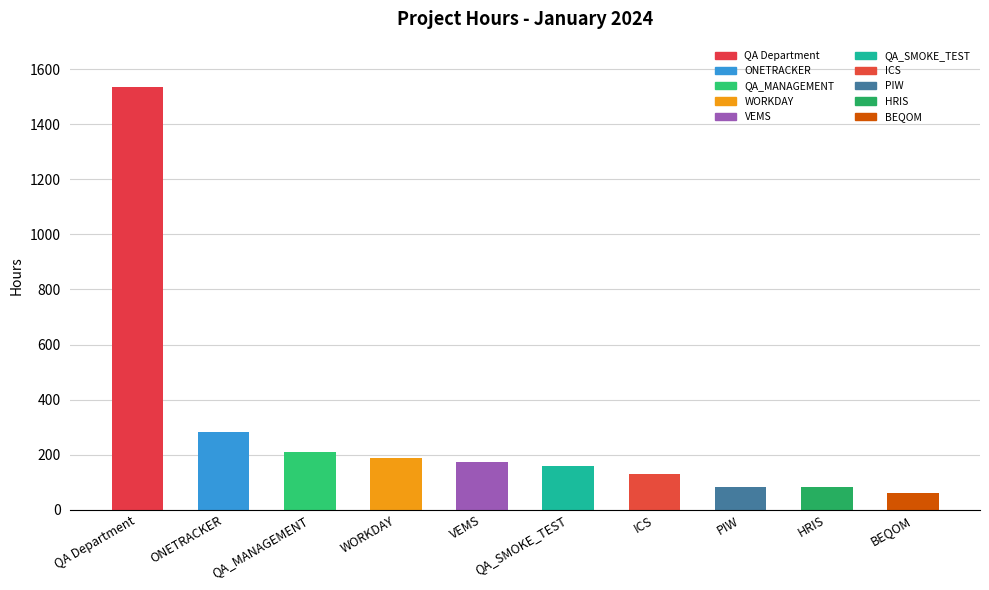

What is the sum of the values at QA_MANAGEMENT and ICS?

339.0